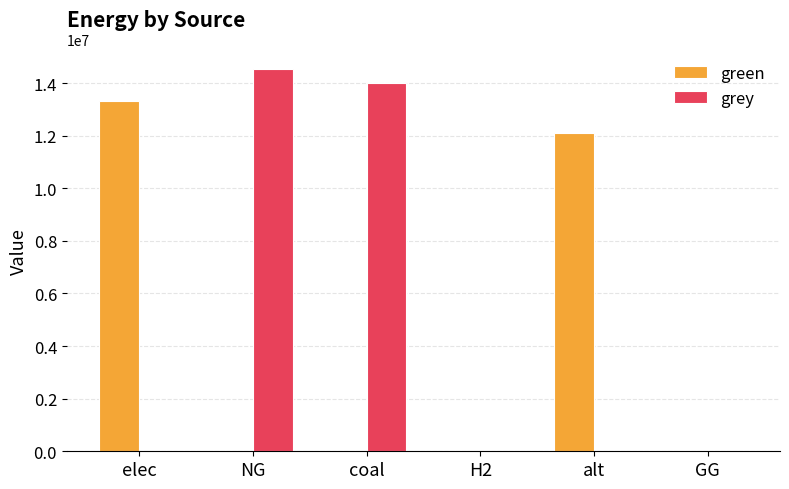

Which series changed the most between elec and NG?

grey